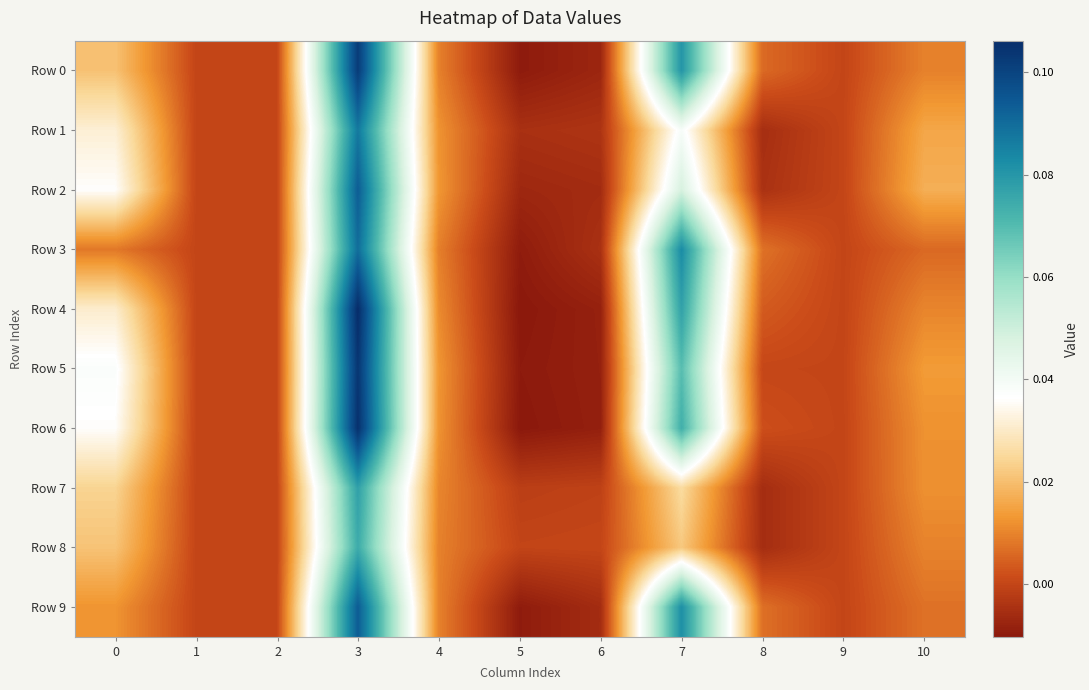

Between 6 and 9, which series saw the biggest shift?

Row 6